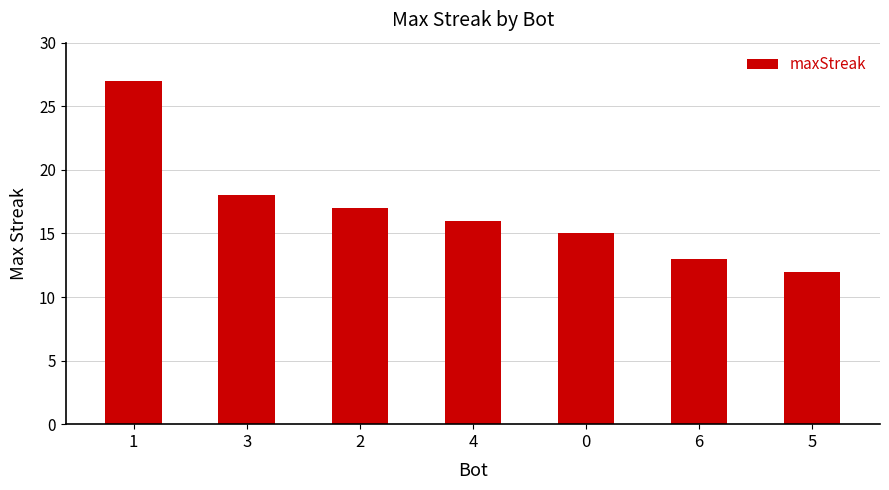

How many distinct data groups are displayed?

1